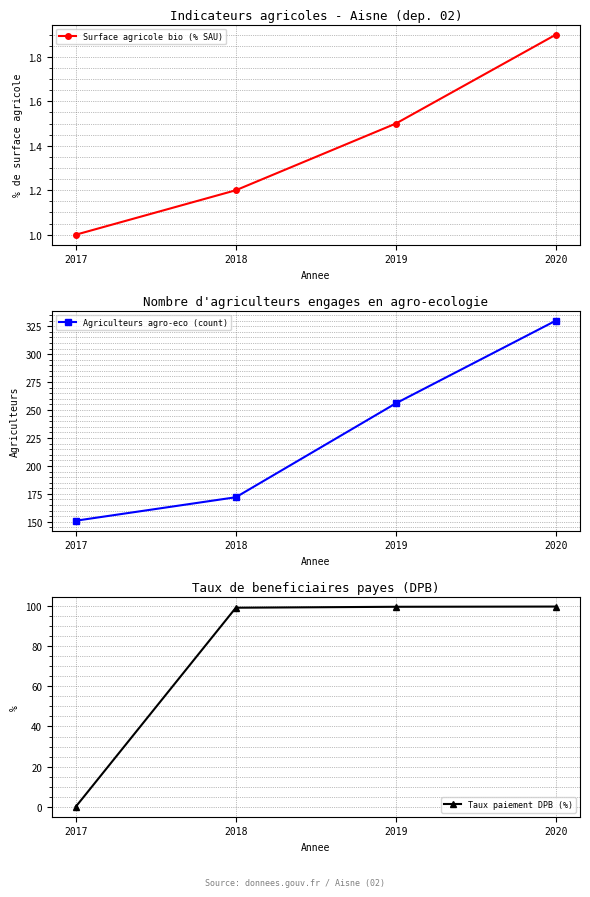

The Surface agricole bio (% SAU) series shows 1.5 at 2019. True or false?

True